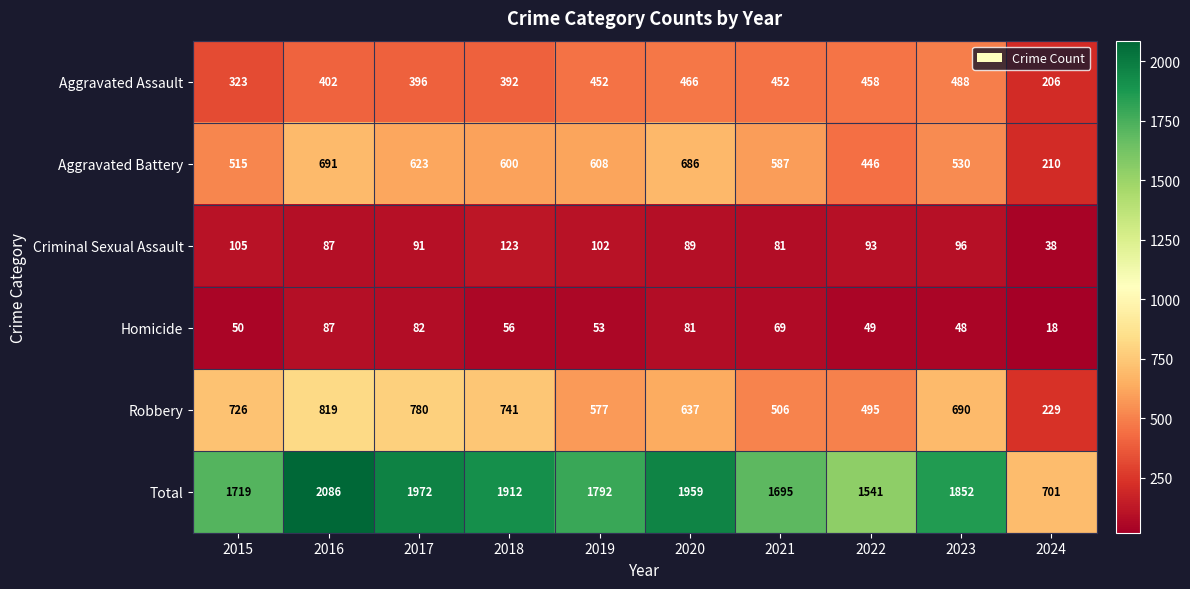

How many distinct data groups are displayed?

6